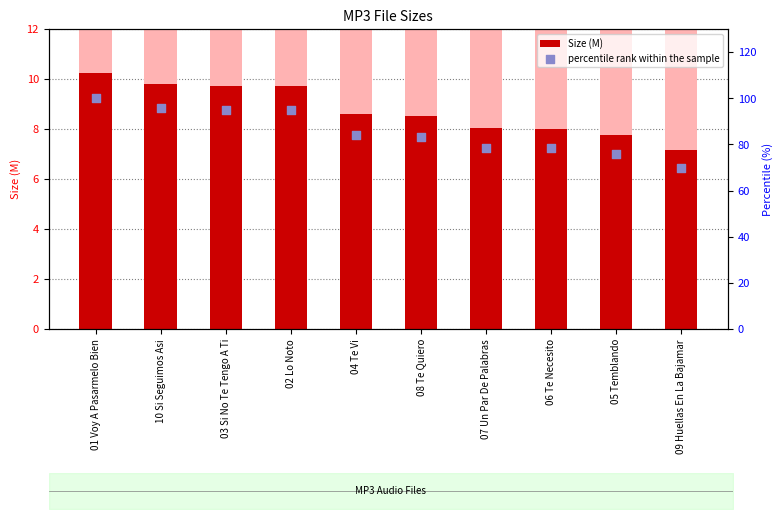

Which series has the widest spread of Y values?

percentile rank within the sample